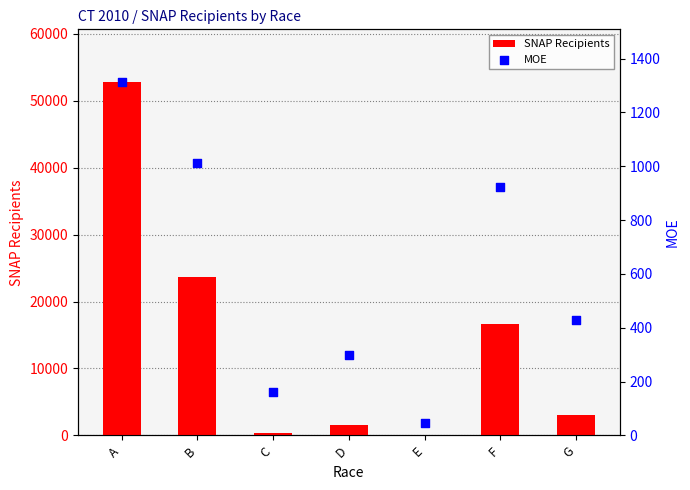

Which series contains the lowest Y value?

SNAP Recipients